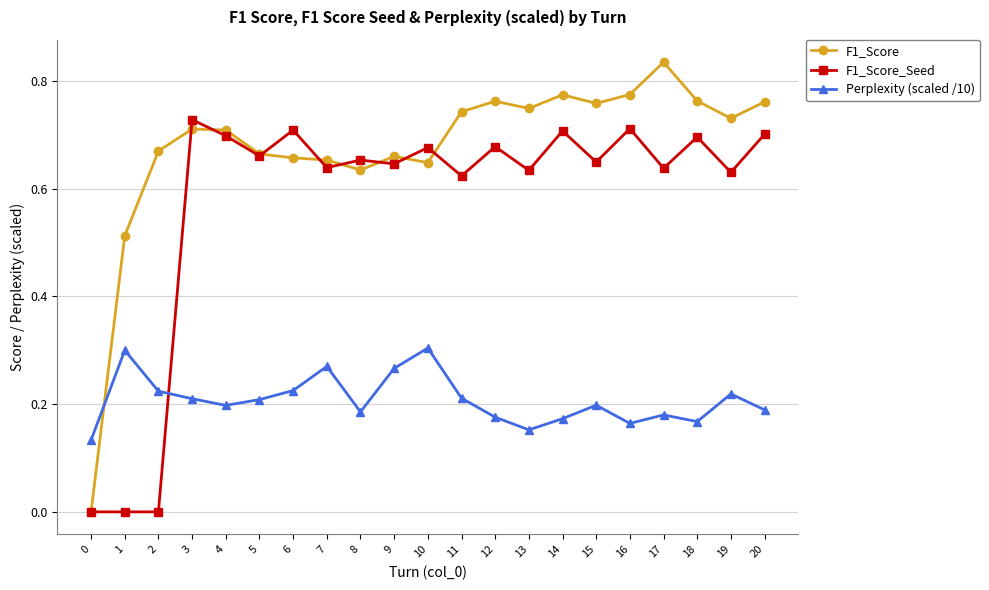

Which series has the largest total across all categories?

F1_Score